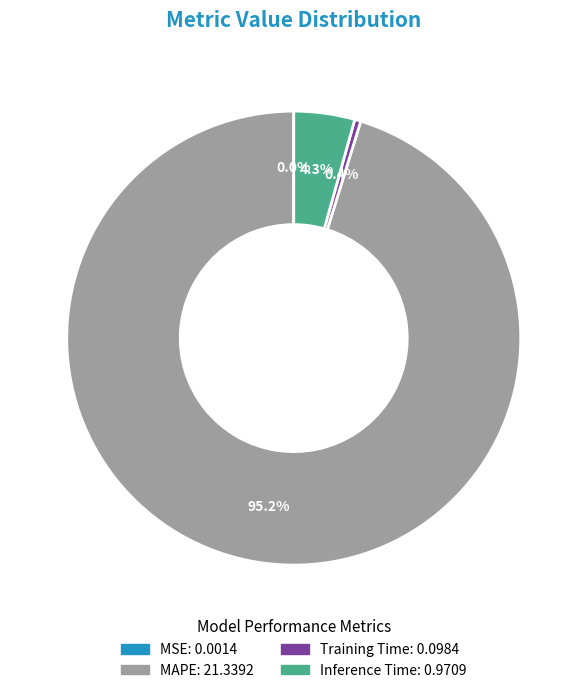

Which category has the biggest portion of the pie?

MAPE